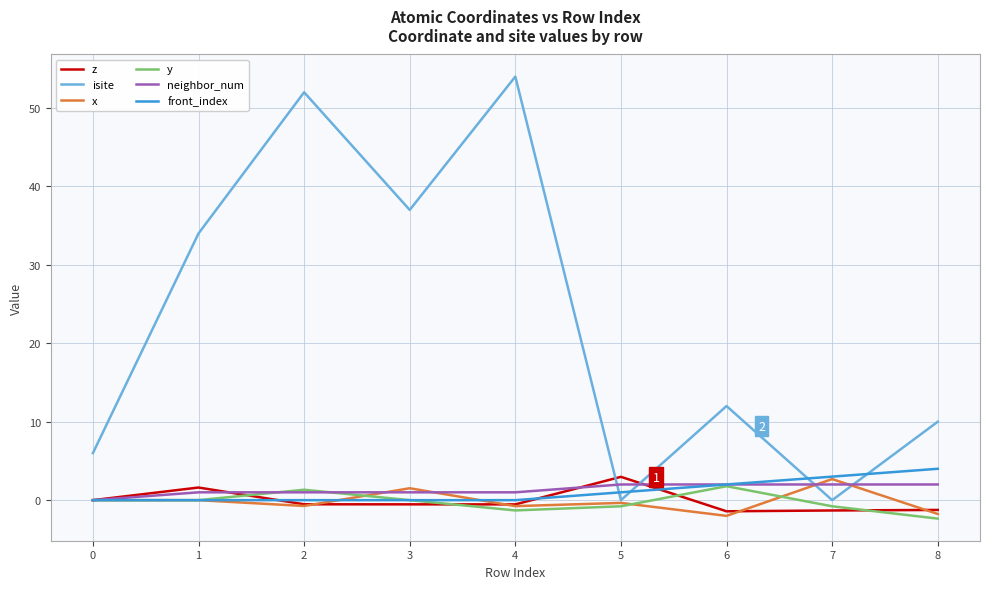

Which series changed the most between 3 and 7?

isite